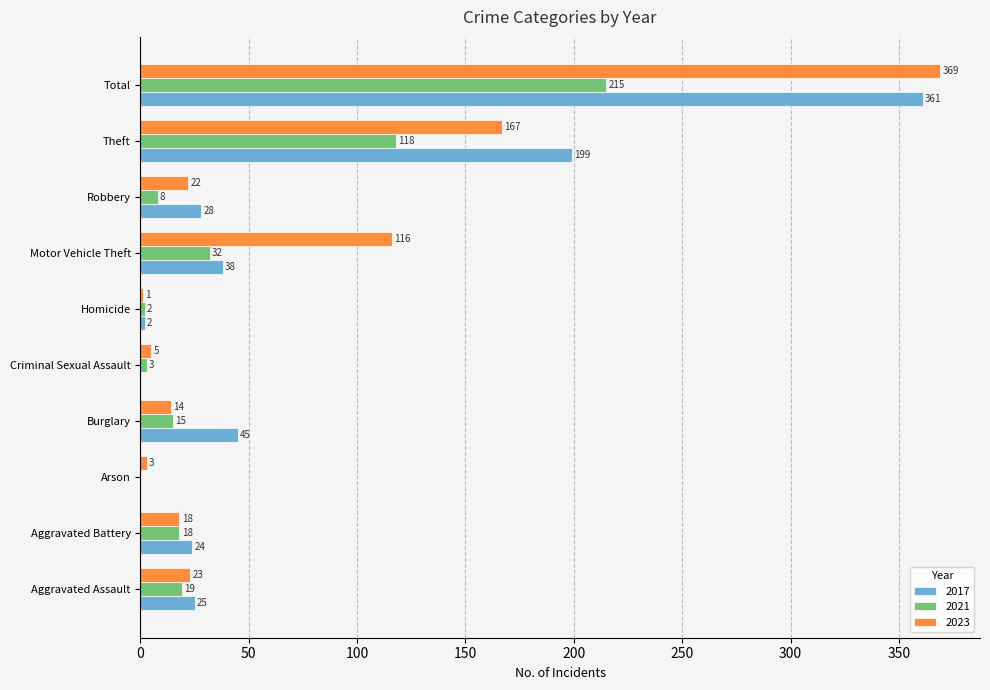

Count the number of data series in this chart.

3